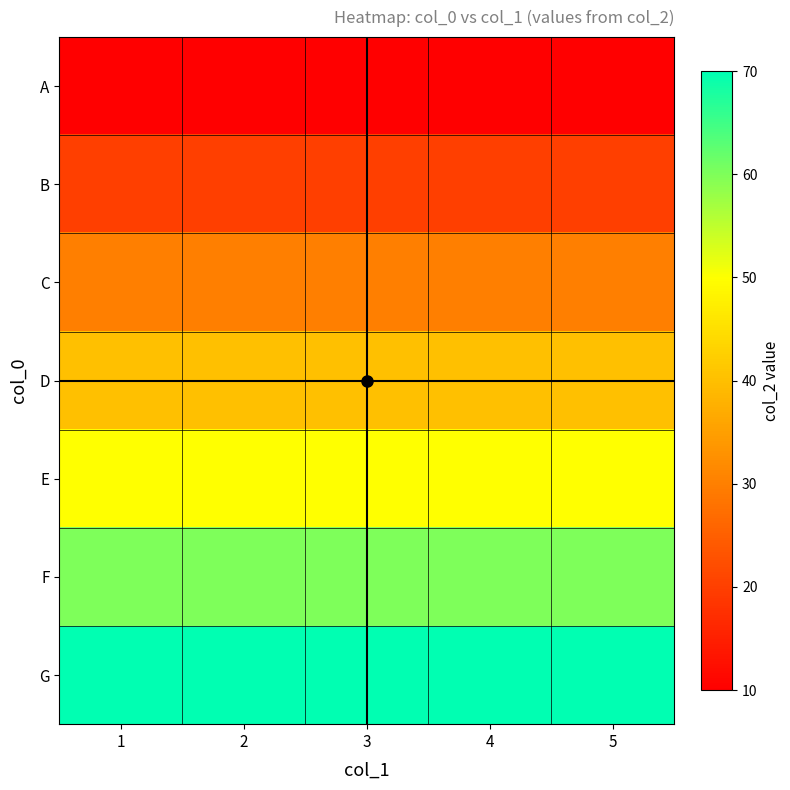

At 2, list the series in order from largest to smallest.

G, F, E, D, C, B, A